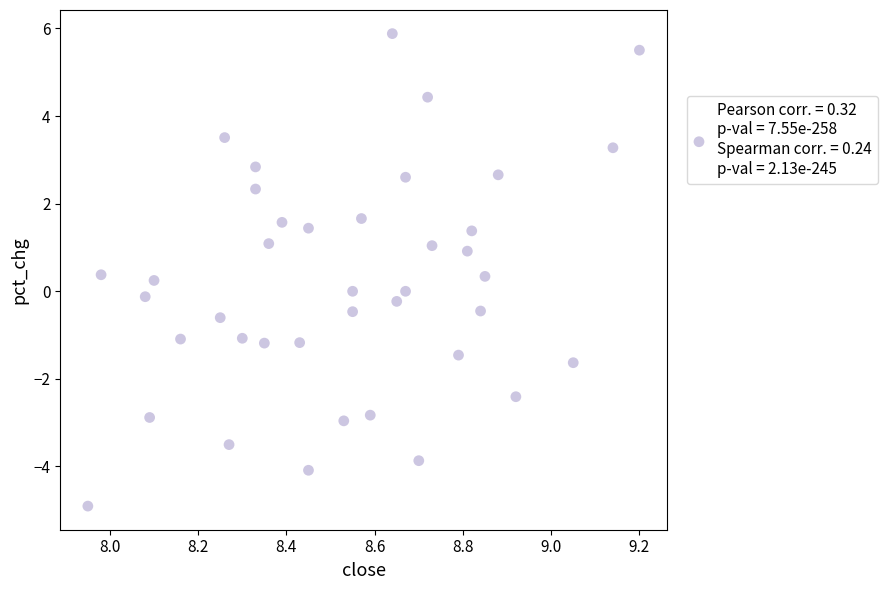

What is the range of Y values (max minus min)?

10.8